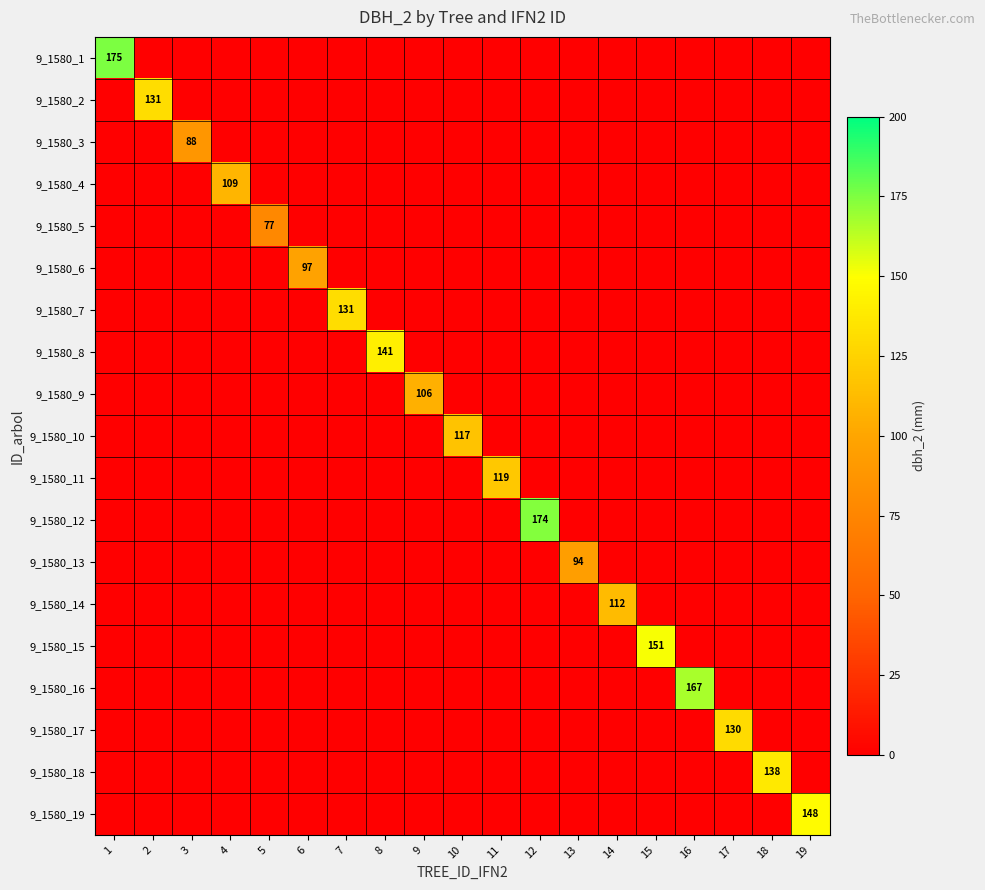

Which series has the largest range (max minus min)?

9_1580_1